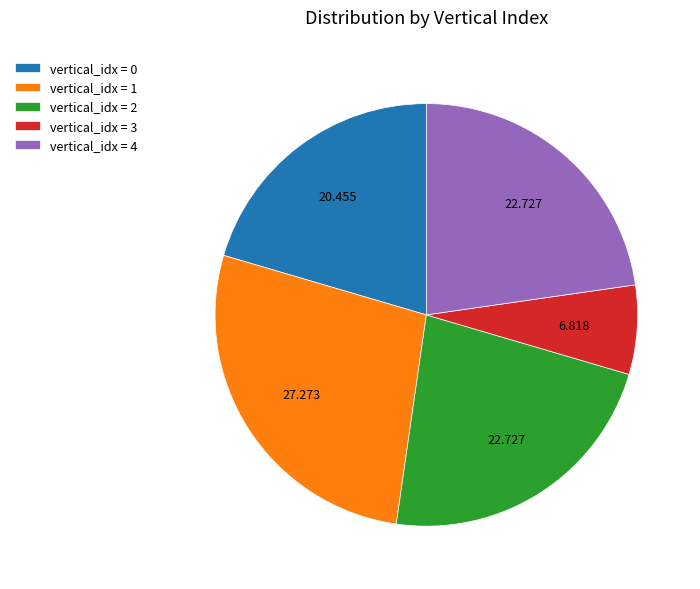

Is the sum of vertical_idx = 0 and vertical_idx = 3 greater than half?

No